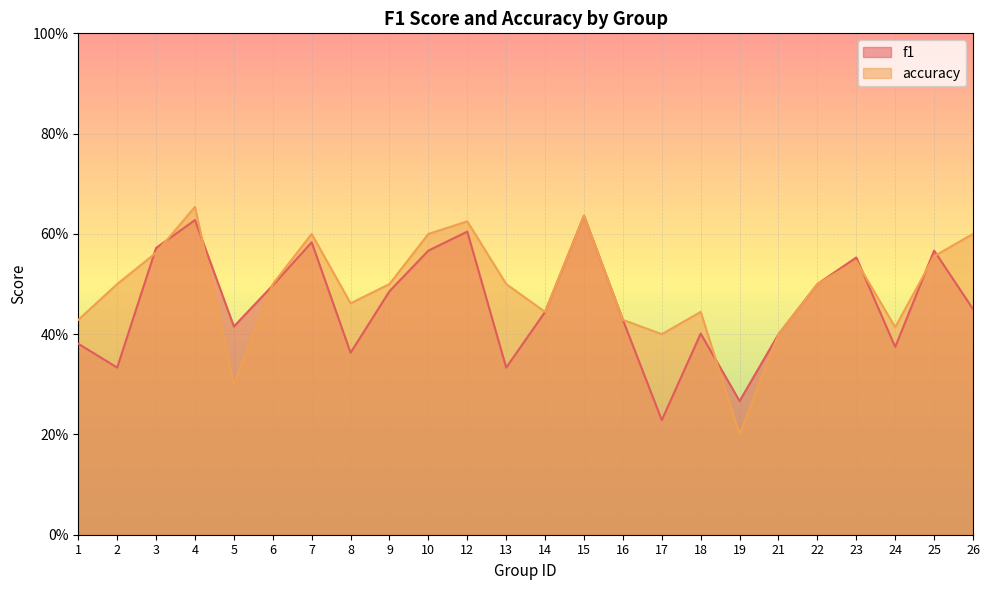

The accuracy series shows 0.4 at 18. True or false?

True